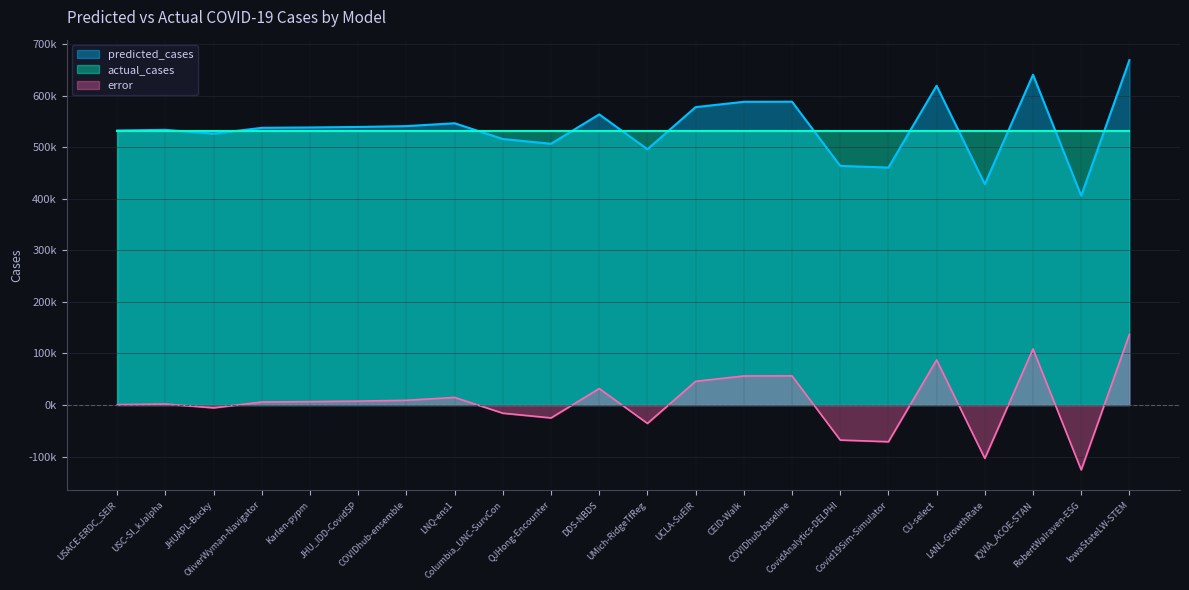

Does the chart display data point markers on the line(s)?

No